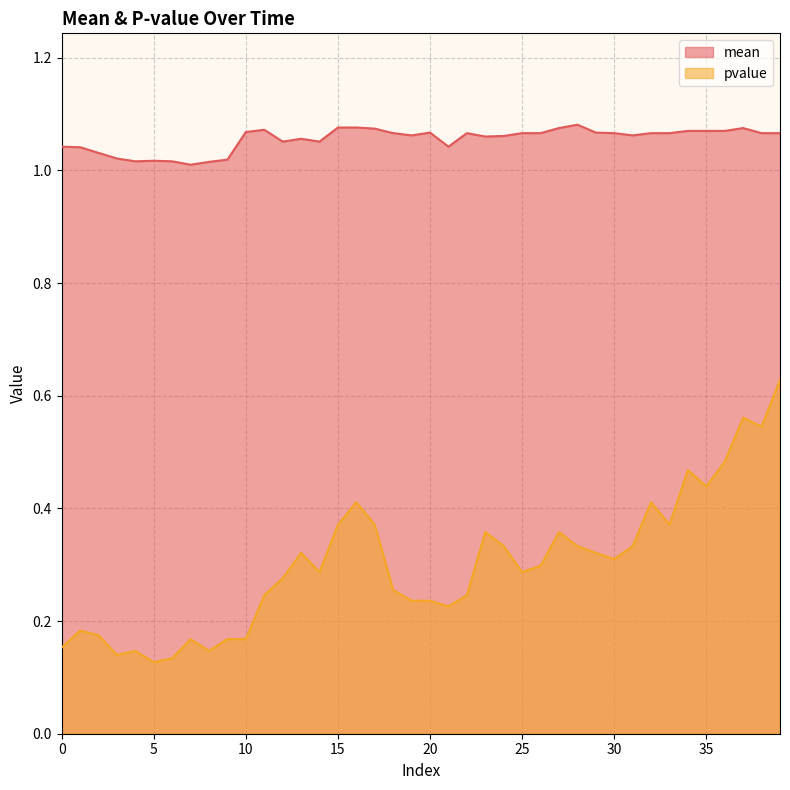

Does the chart have visible grid lines?

Yes